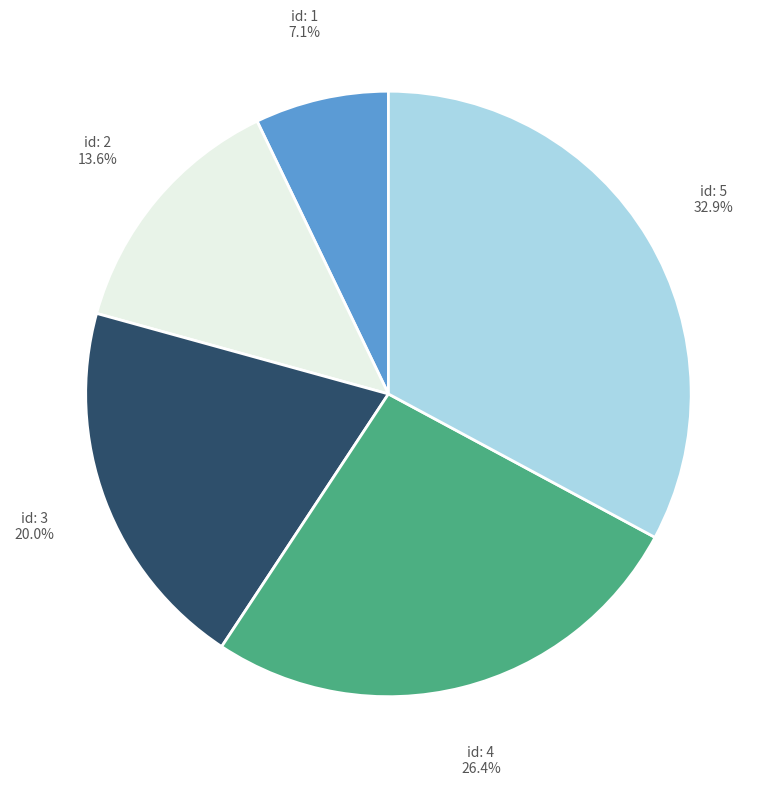

Is there any slice that represents more than half of the pie?

No